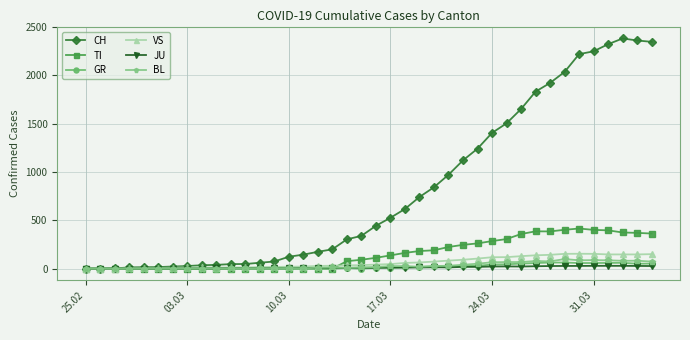

Does the chart display data point markers on the line(s)?

Yes